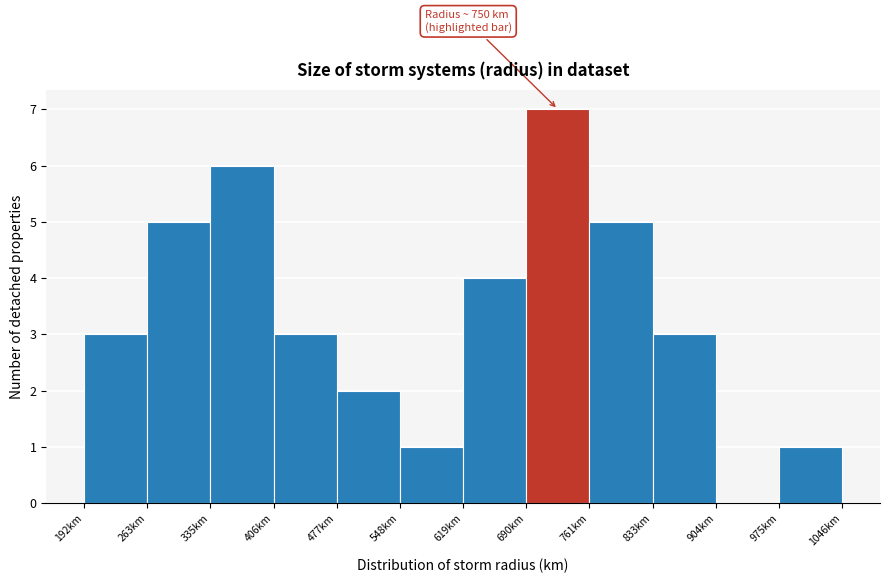

Which range on the x-axis has the tallest bar?

690 to 760